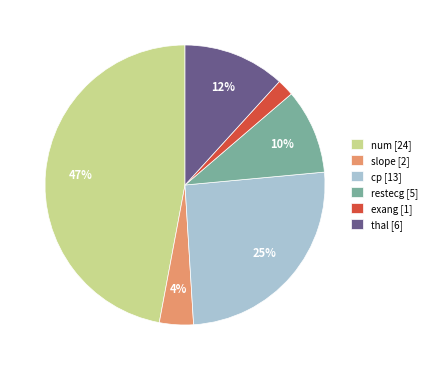

Combined, do slope [2] and thal [6] account for over 50%?

No